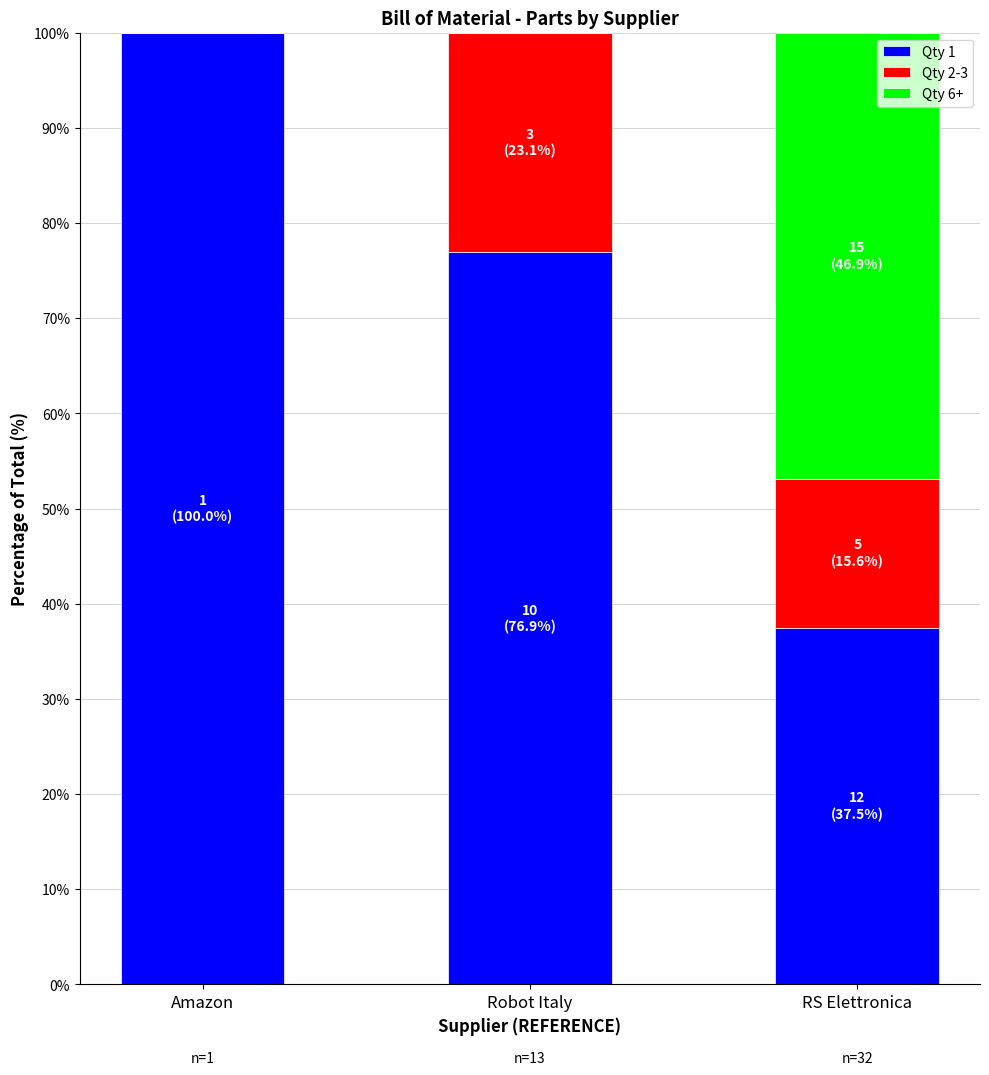

How many categories are shown in the chart?

3